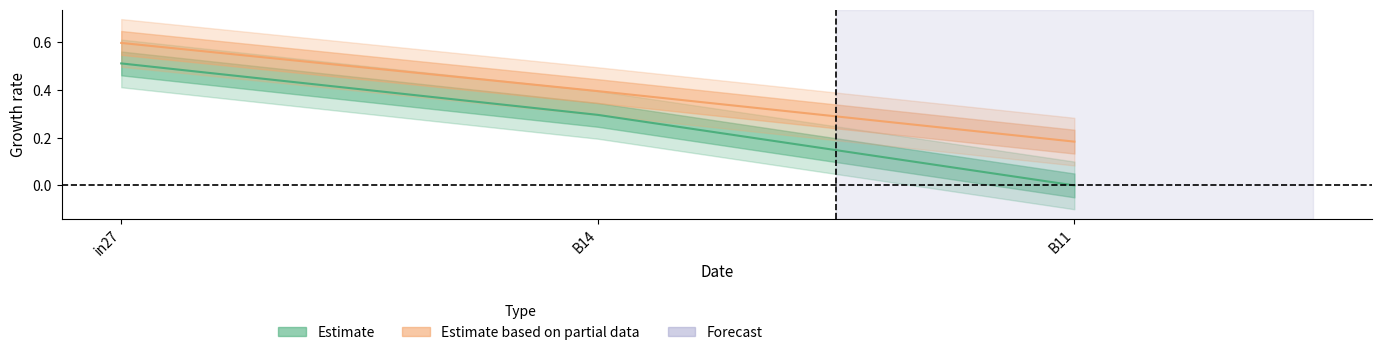

The value of Estimate at in27 is 0.5. True or false?

True